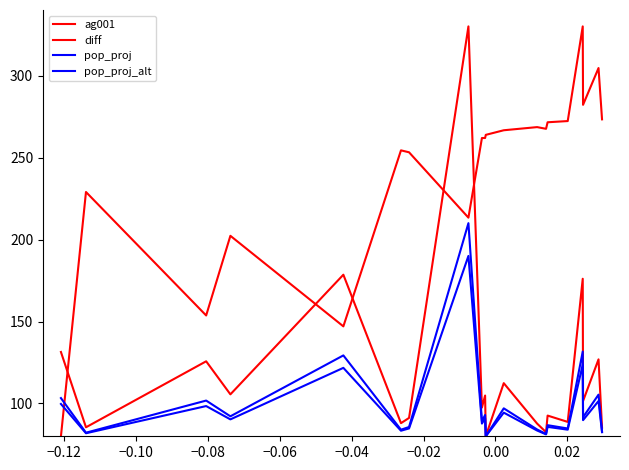

Reading right to left, list all the values displayed in this chart.

ag001: 85.3	126.9	101.5	176.1	88.8	92.6	82.5	87.7	112.4	80.0	104.8	97.5	330.0	91.2	88.0	178.5	105.6	125.7	85.5	131.4
diff: 273.3	304.6	282.2	330.0	272.3	271.5	267.5	268.6	266.7	263.8	261.9	261.9	213.3	253.2	254.4	147.0	202.3	153.7	229.0	80.0
pop_proj: 82.9	105.4	91.6	131.7	84.8	86.8	81.4	84.2	97.0	80.0	93.0	89.1	210.0	85.7	84.0	129.3	92.2	101.8	82.2	103.3
pop_proj_alt: 82.5	101.5	89.8	123.7	84.0	85.7	81.2	83.5	94.4	80.0	91.0	87.7	190.0	84.8	83.4	121.7	90.3	98.4	81.8	99.7